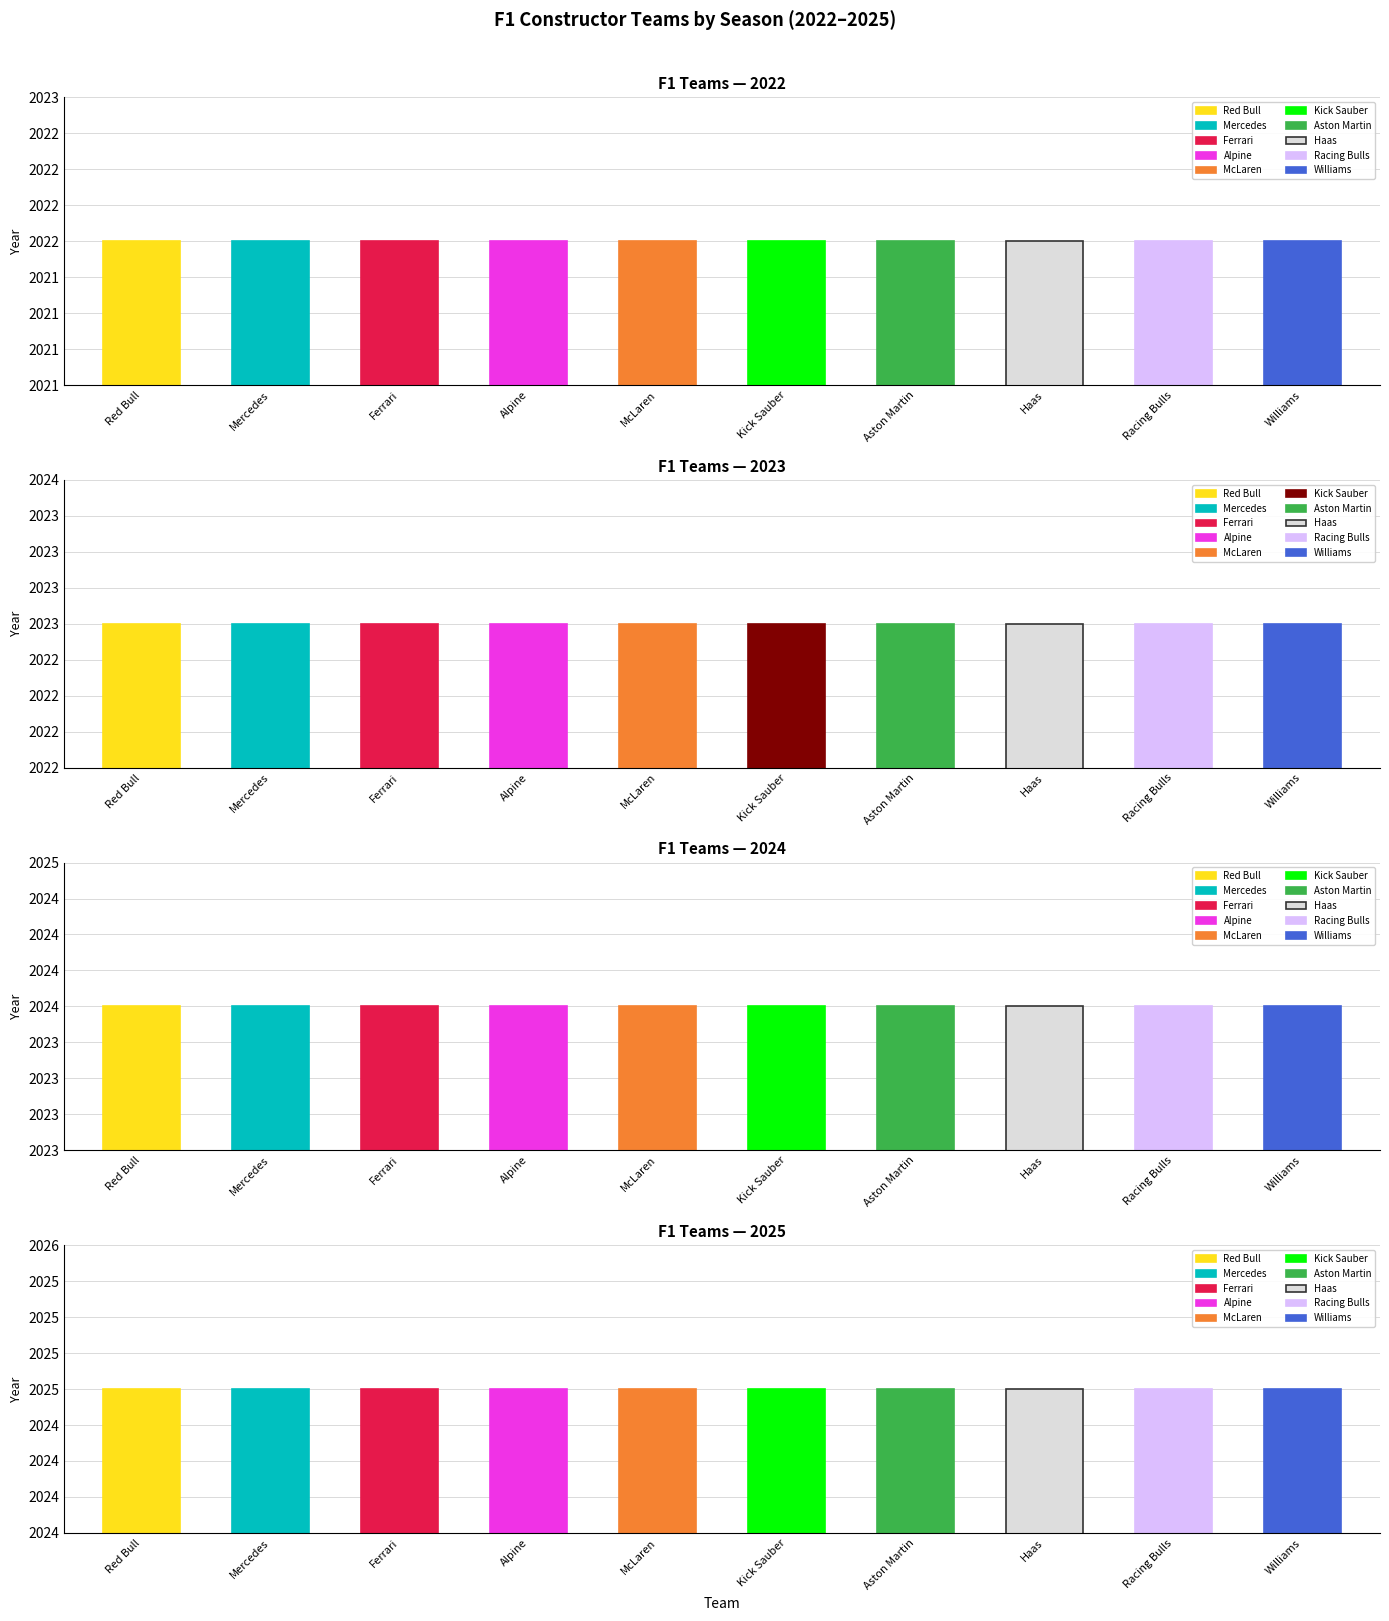

Reading right to left, what are all the values shown in this chart?

2022: 2022	2022	2022	2022	2022	2022	2022	2022	2022	2022
2023: 2023	2023	2023	2023	2023	2023	2023	2023	2023	2023
2024: 2024	2024	2024	2024	2024	2024	2024	2024	2024	2024
2025: 2025	2025	2025	2025	2025	2025	2025	2025	2025	2025